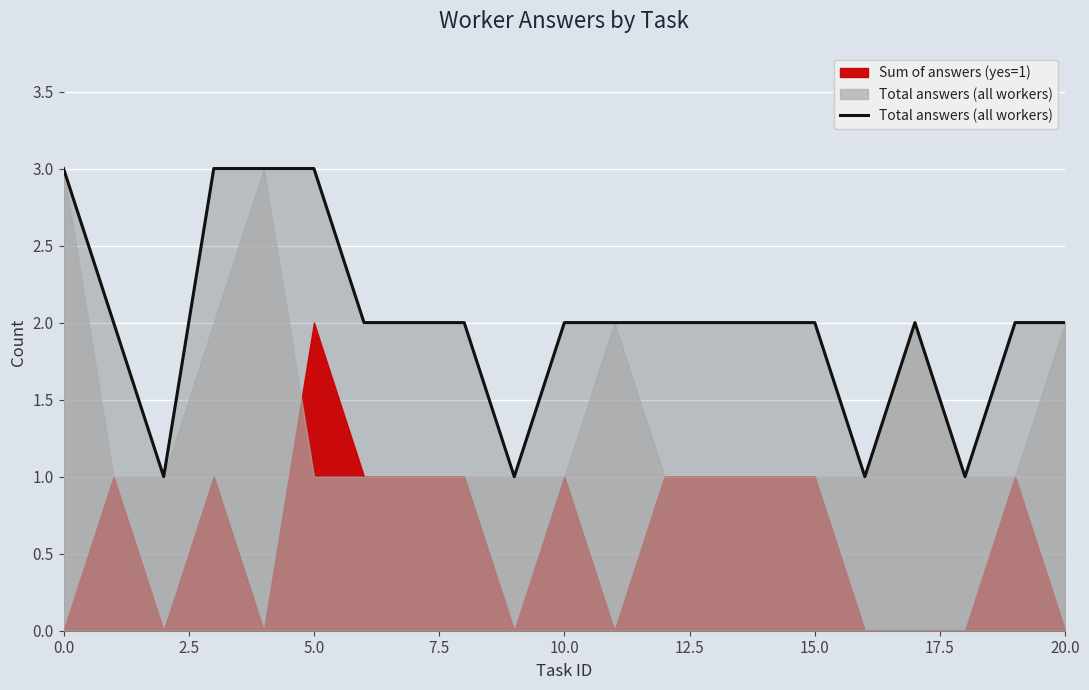

How many values are below 2?

4